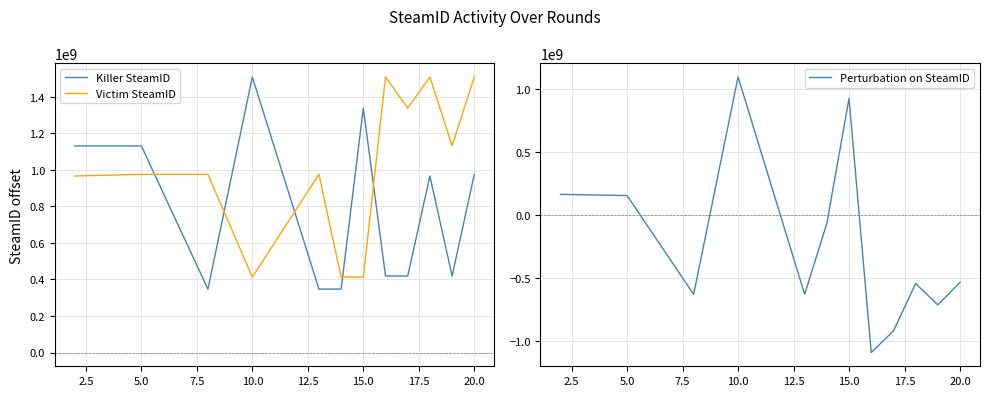

True or false: Perturbation on SteamID and Killer SteamID cross at least once.

False